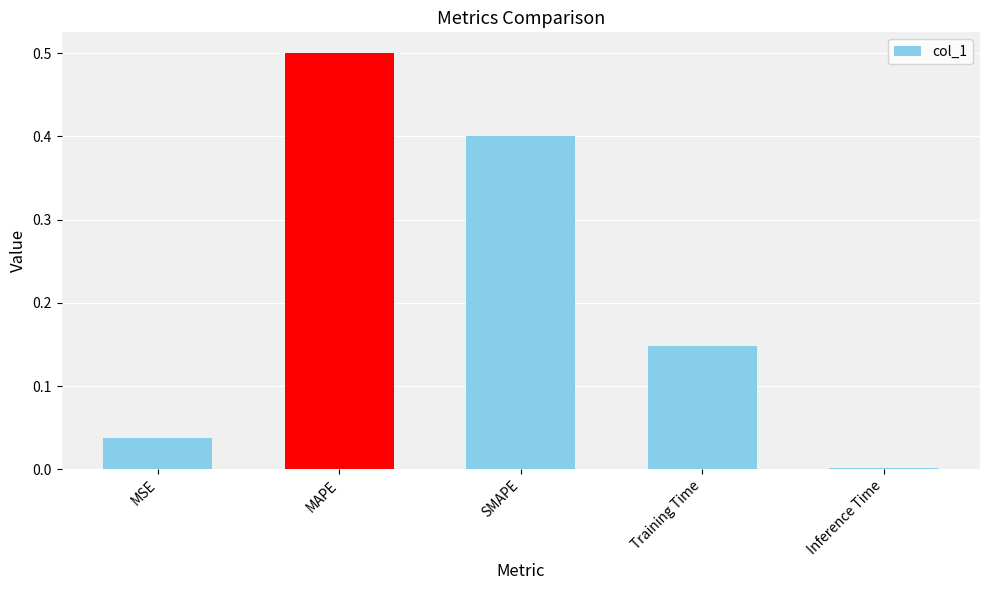

True or false: the data shows 0.5 at MAPE.

True